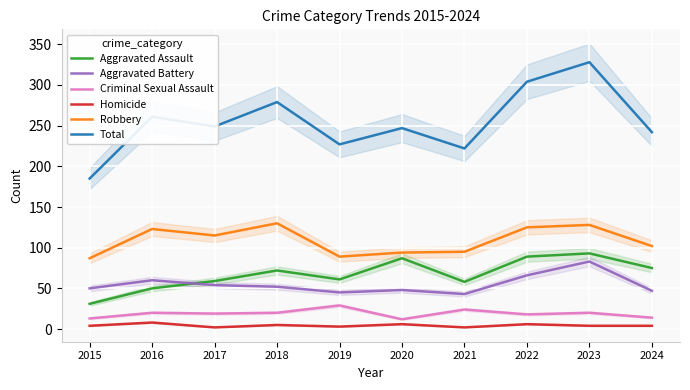

Which series changed the most between 2015 and 2016?

Total